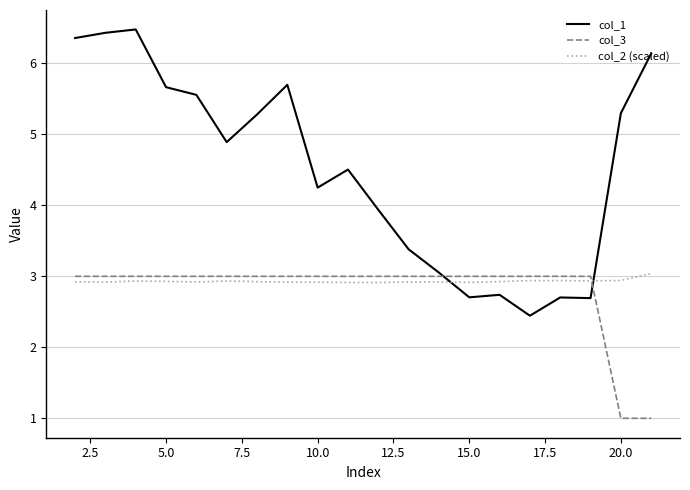

What is the average value of the col_2 (scaled) series?

2.9